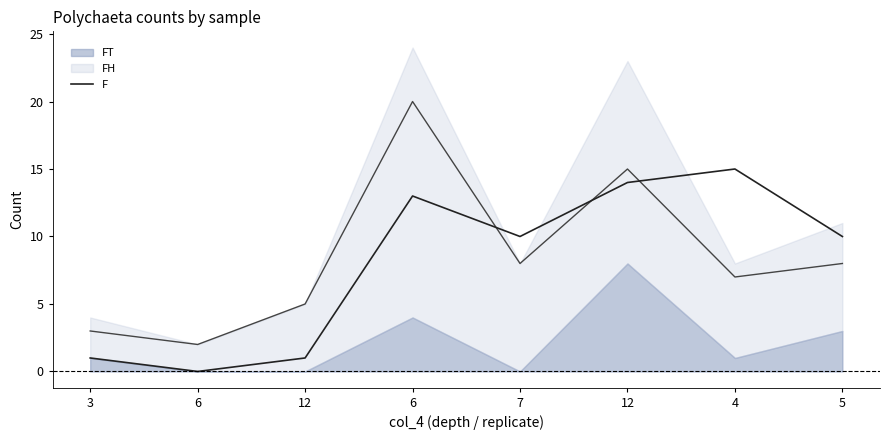

True or false: the data shows 24 at 4.

False